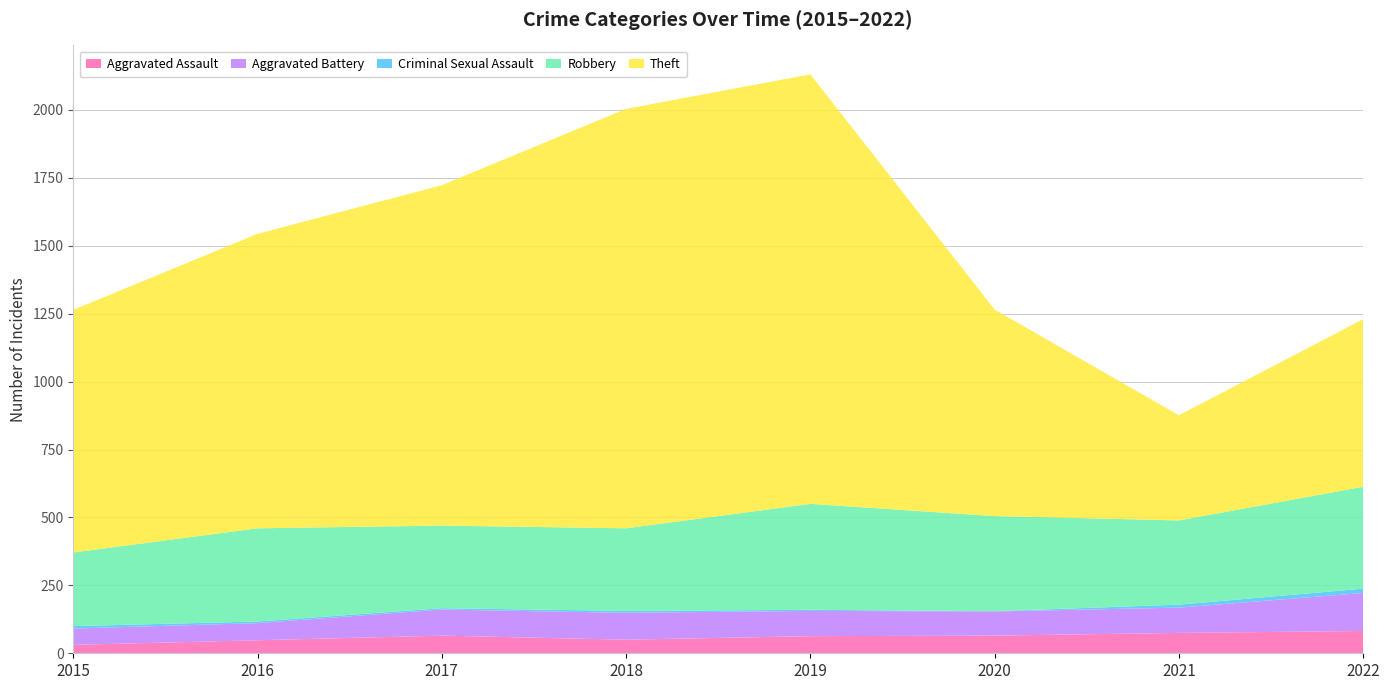

Reading left to right, list all the values displayed in this chart.

Aggravated Assault: 2015=31	2016=48	2017=65	2018=50	2019=63	2020=65	2021=75	2022=82
Aggravated Battery: 2015=60	2016=63	2017=96	2018=99	2019=93	2020=89	2021=93	2022=140
Criminal Sexual Assault: 2015=9	2016=6	2017=5	2018=7	2019=4	2020=1	2021=11	2022=16
Robbery: 2015=271	2016=343	2017=304	2018=304	2019=390	2020=350	2021=310	2022=375
Theft: 2015=893	2016=1084	2017=1253	2018=1544	2019=1581	2020=760	2021=387	2022=617